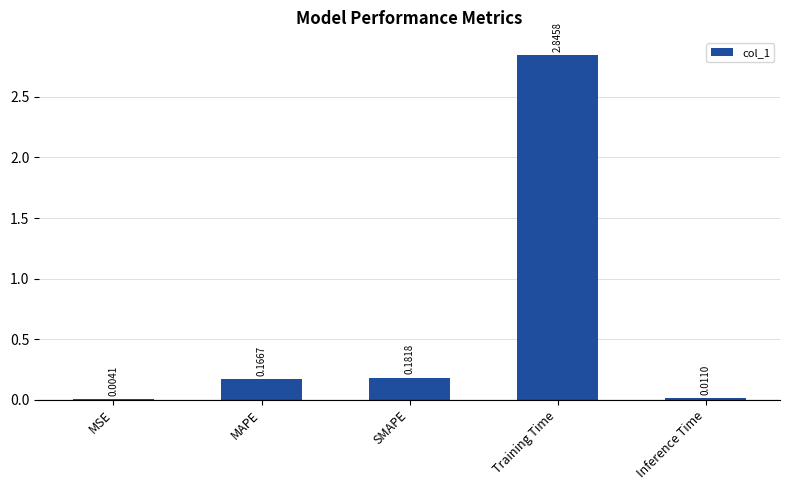

Which category has the highest value across all series?

Training Time